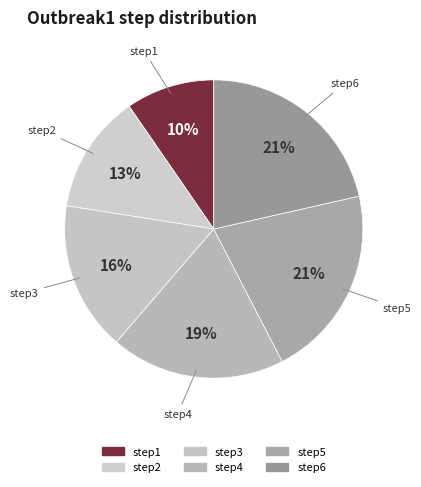

What percentage is the step4 slice, to the nearest percent?

19%